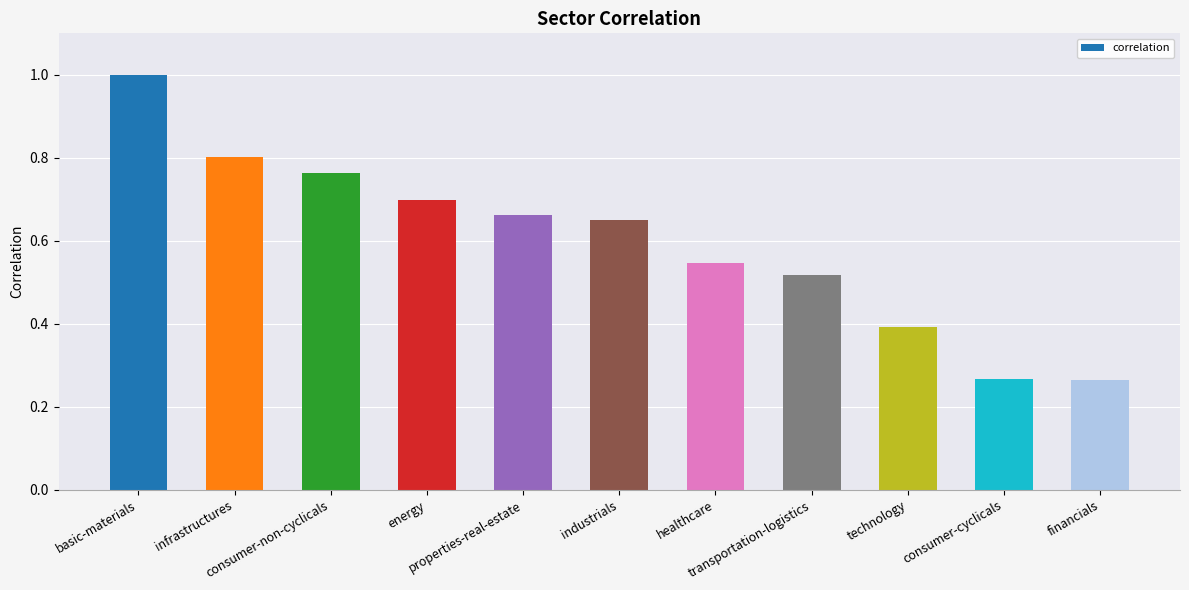

What is the greatest value displayed?

1.0